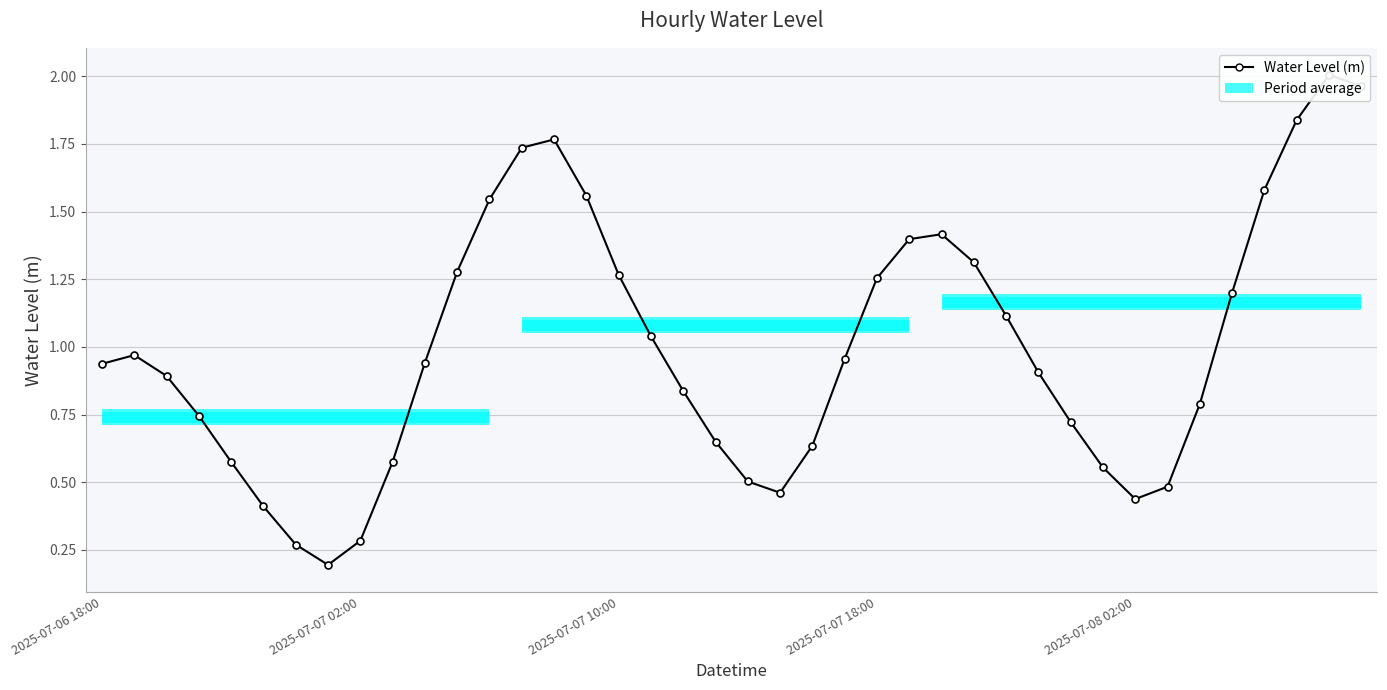

What is the difference between the values at 34 and 39?

1.2